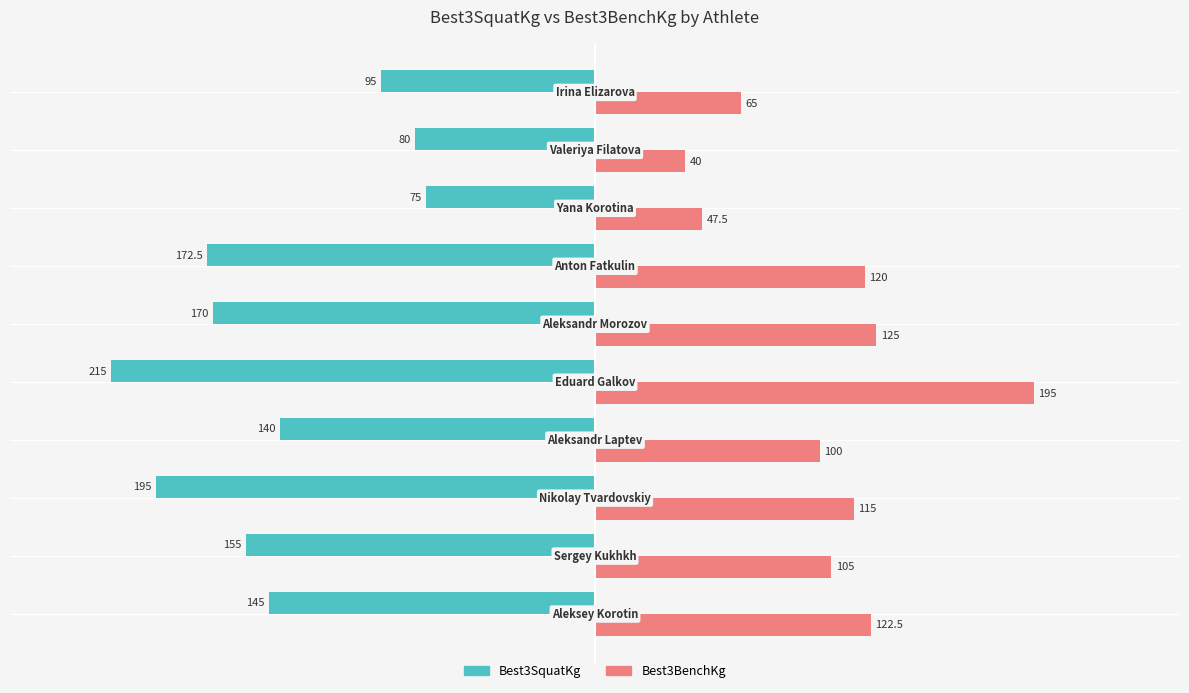

What are all the series names shown in the legend?

Best3SquatKg, Best3BenchKg